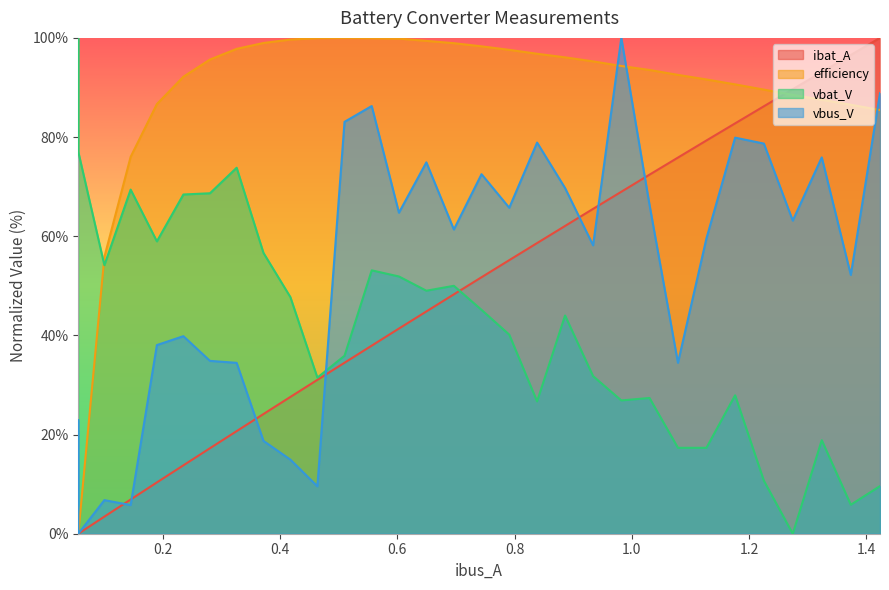

Is it true that efficiency equals 129.3 at 0.8383713?

False